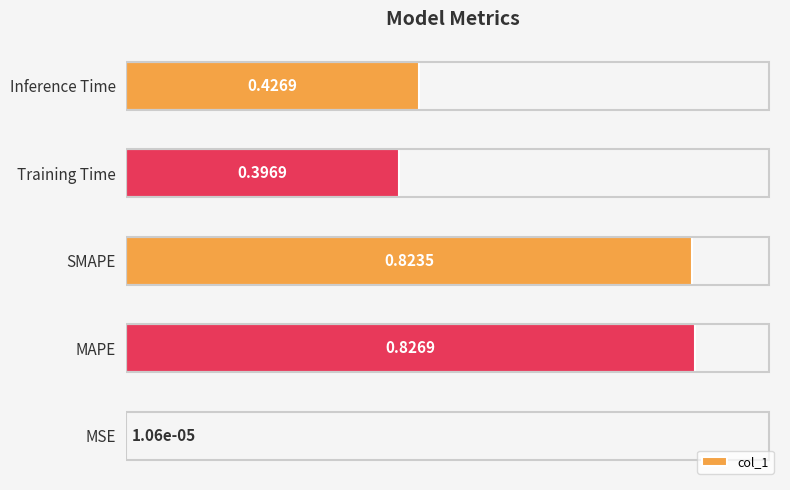

Between MSE and Inference Time, which is larger?

Inference Time